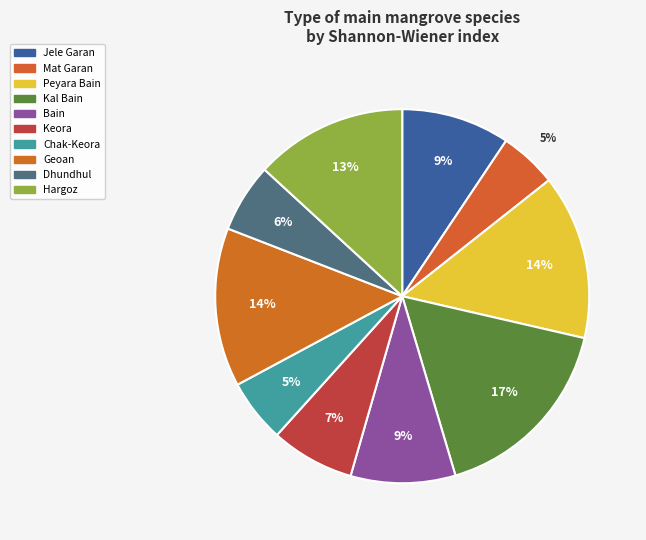

How many segments does this pie chart have?

10